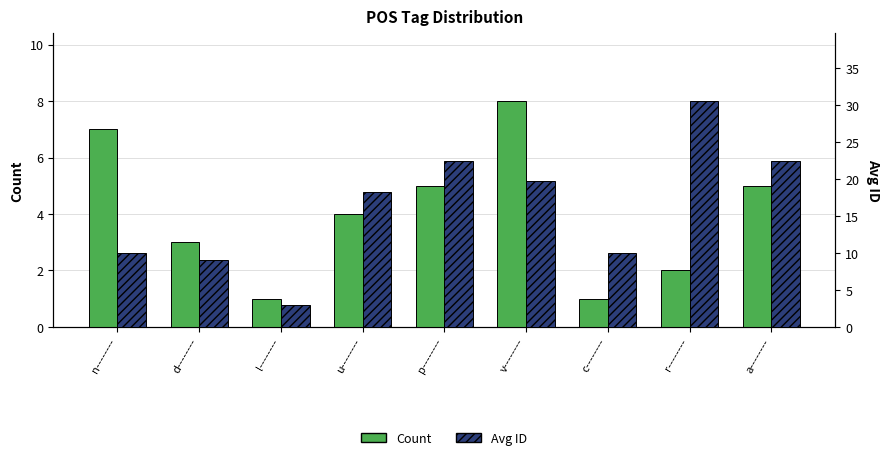

Between u-------- and p--------, which series saw the biggest shift?

Avg ID